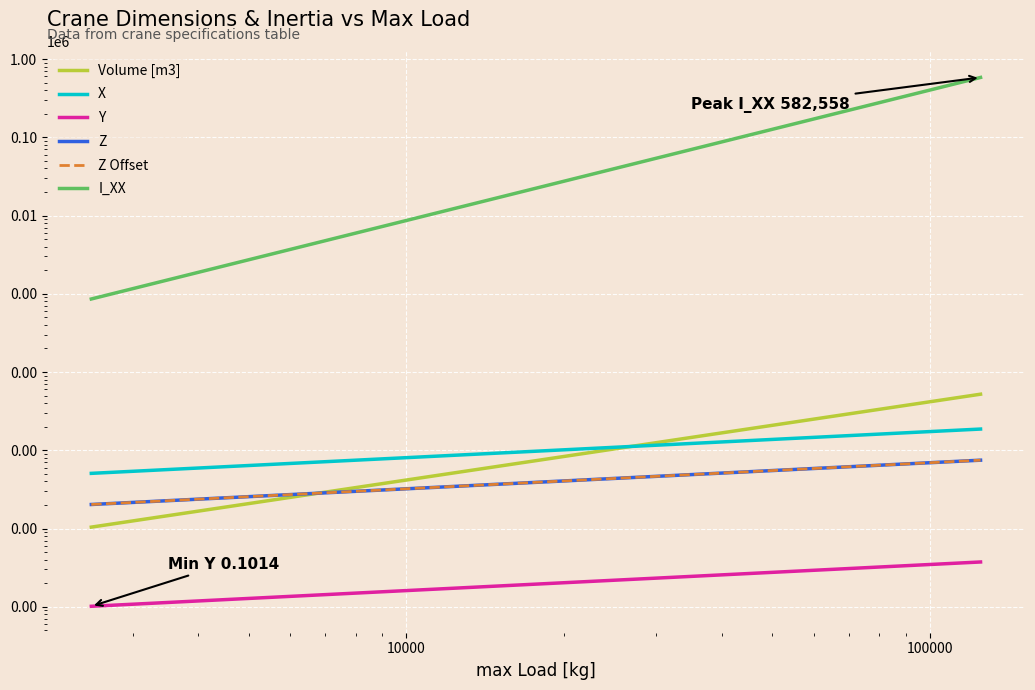

What is the value of the X point at the 1st from the left?

5.1